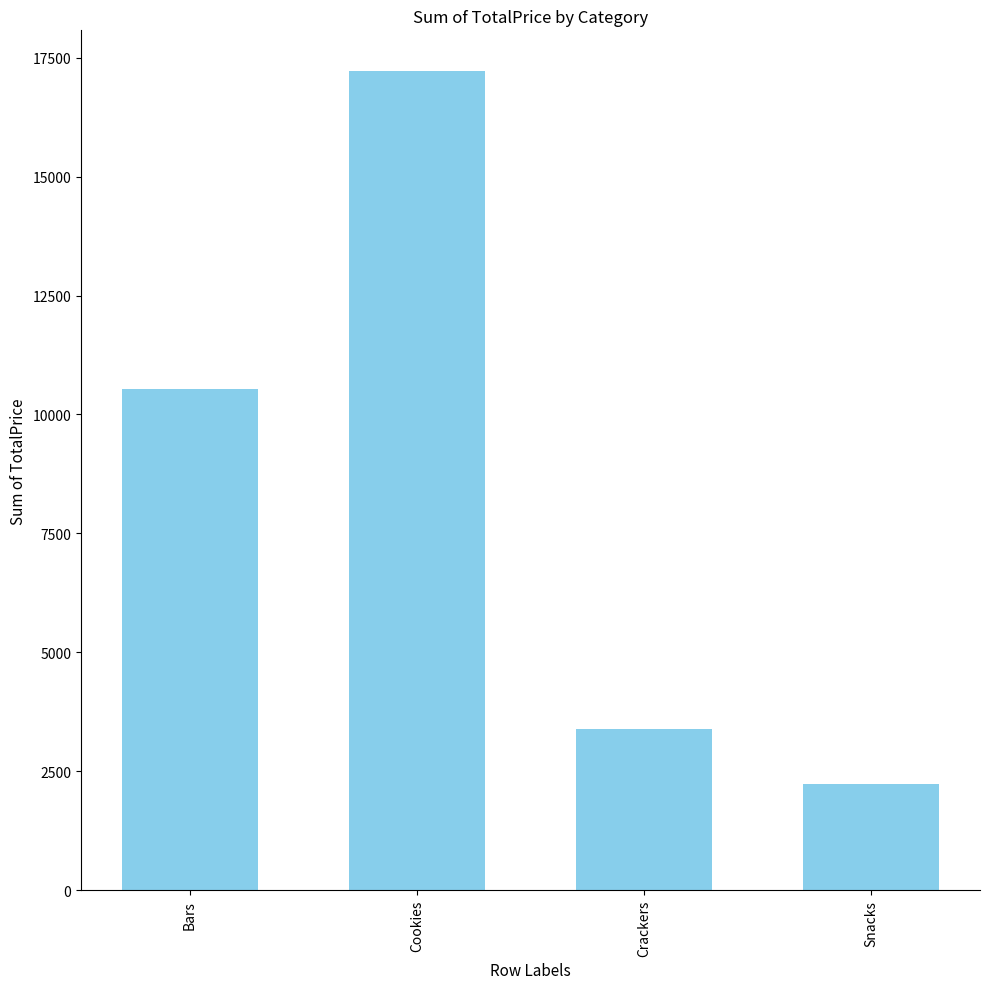

Reading left to right, list all the values displayed in this chart.

10535.6	17212.4	3385.3	2237.7